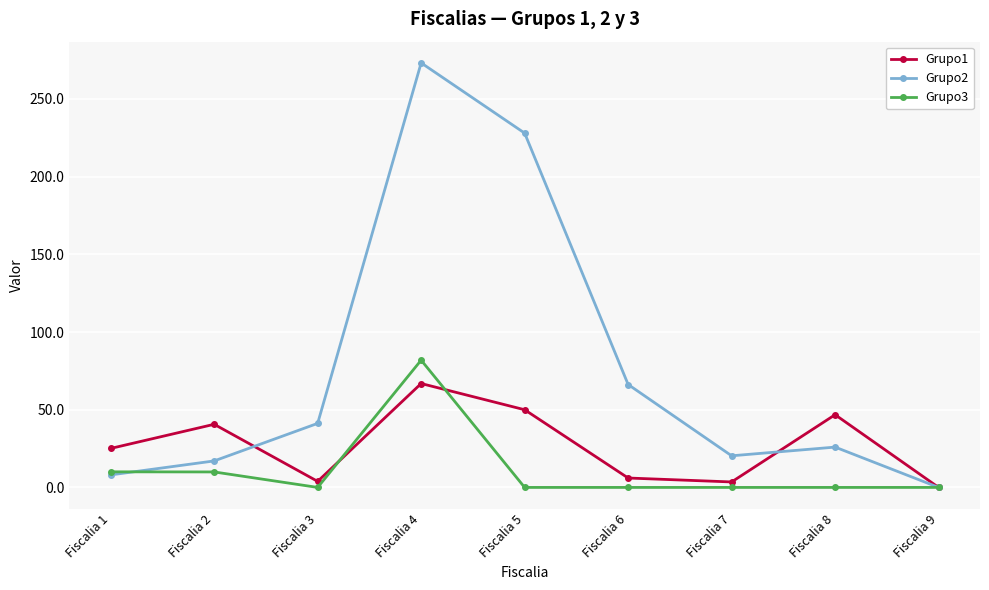

Where does the Grupo2 series first go above 25?

Fiscalia 3